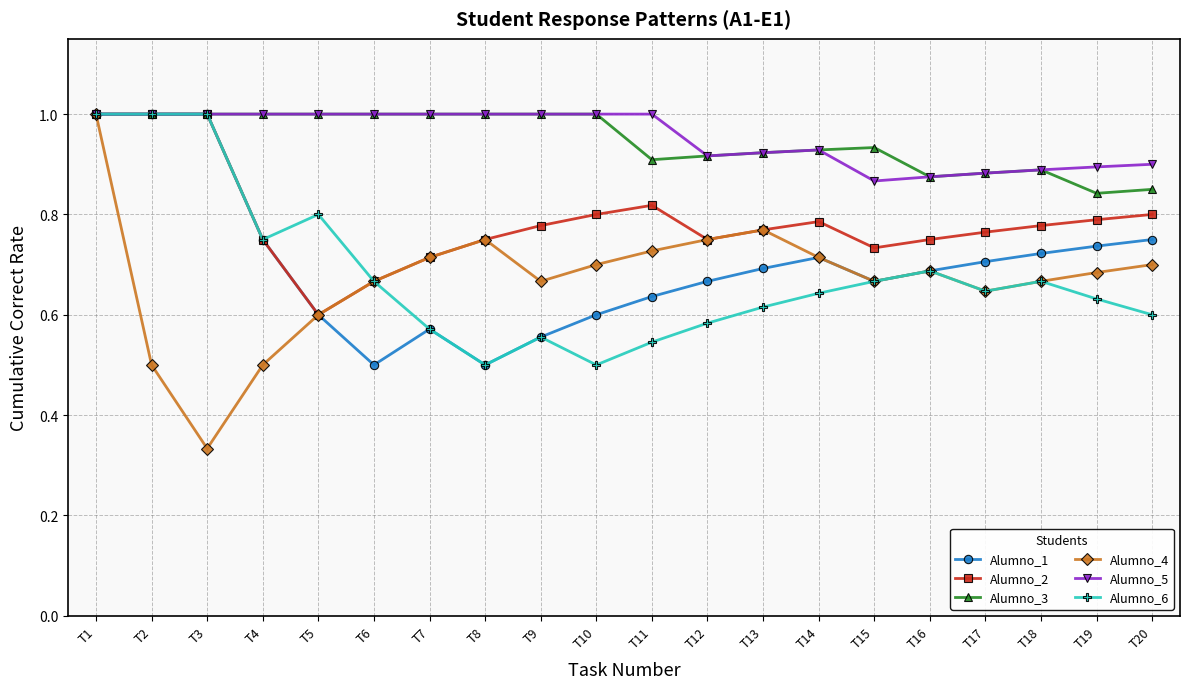

What is the maximum value shown in the chart?

1.0